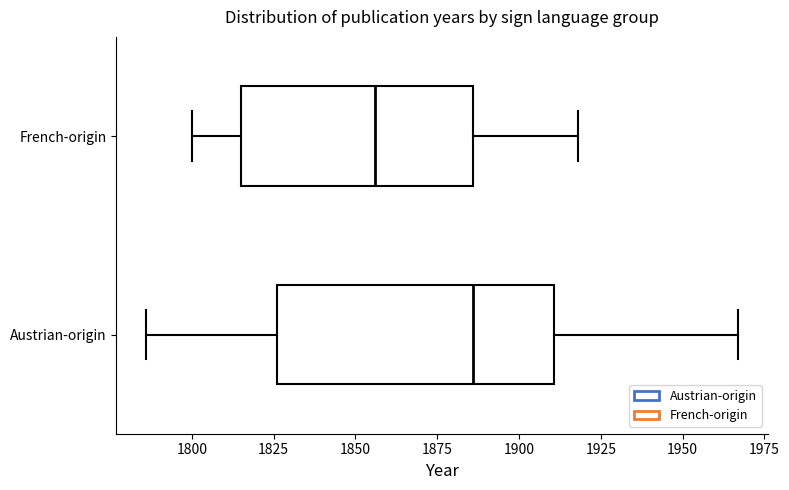

Reading bottom to top, read every box against the x-axis: the position of its median line, the range the box covers, and the ends of its whiskers. The values are not printed on the chart, so give them approximately, as read against the axis.

Austrian-origin: median 1885, box 1825 to 1910, whiskers 1785 to 1965
French-origin: median 1855, box 1815 to 1885, whiskers 1800 to 1920